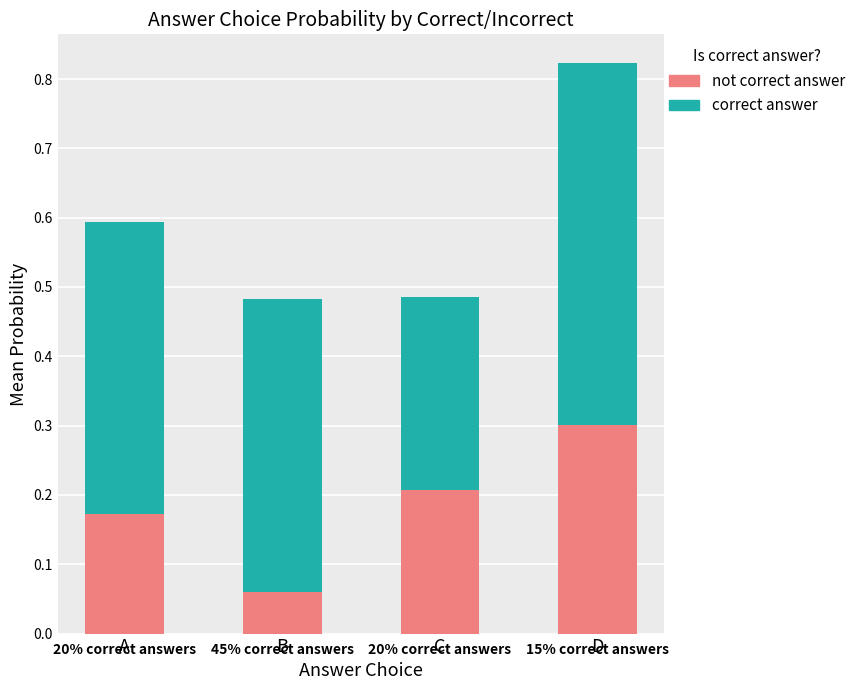

At which category is the sum across all series the highest?

D